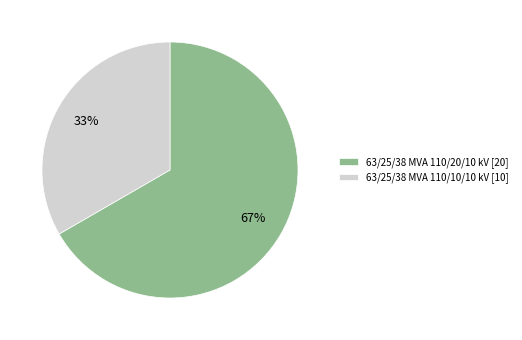

How many segments does this pie chart have?

2